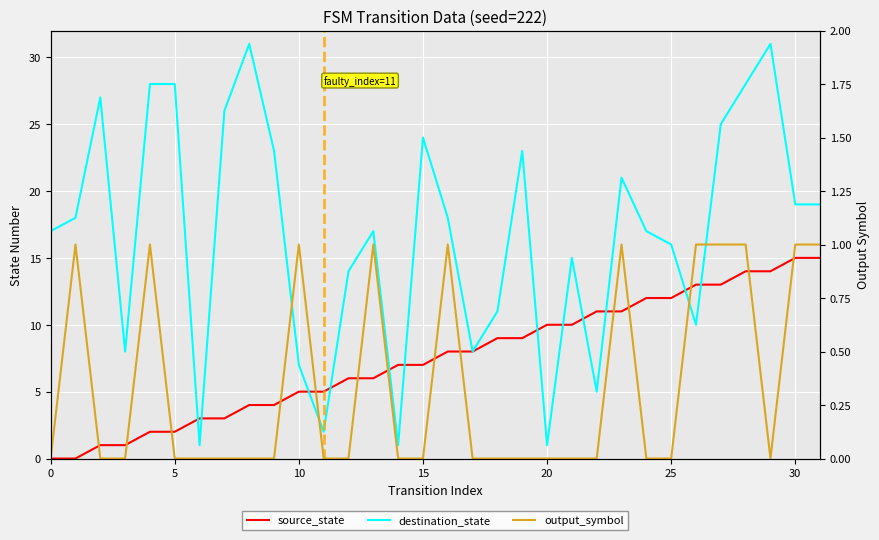

At how many categories does at least one series exceed 16?

19